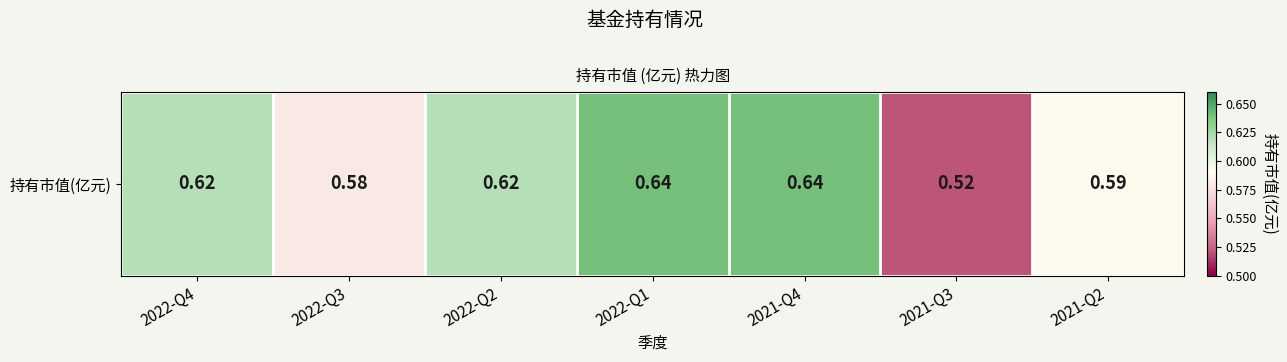

At which category does the chart reach its peak across all series?

2022-Q1